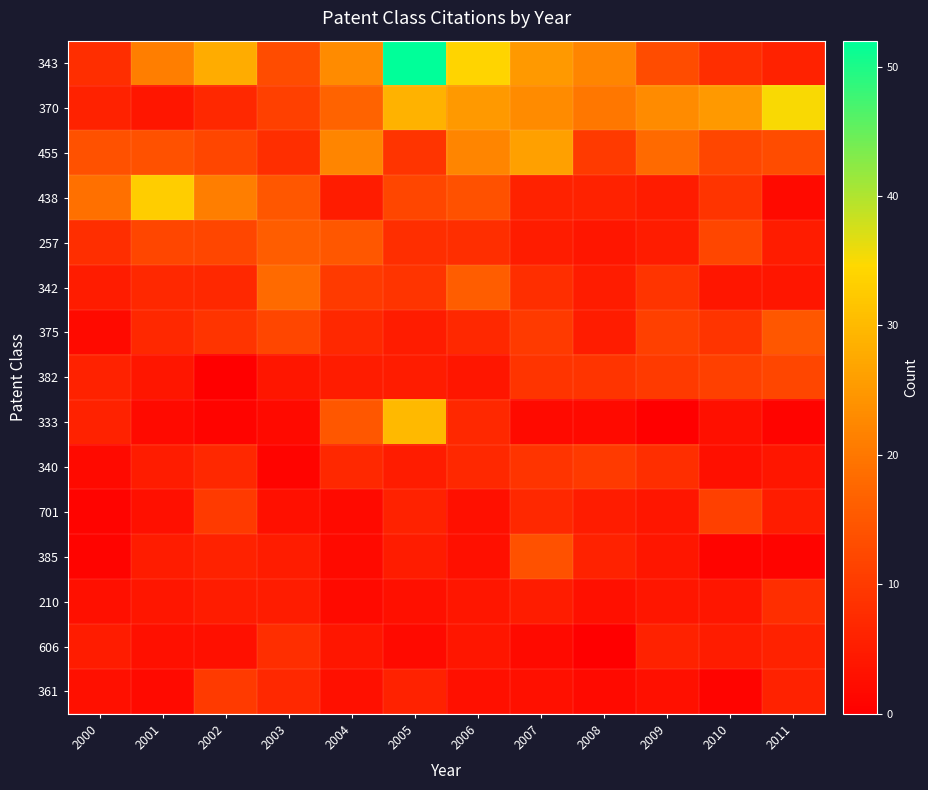

How many data points does each series have?

12